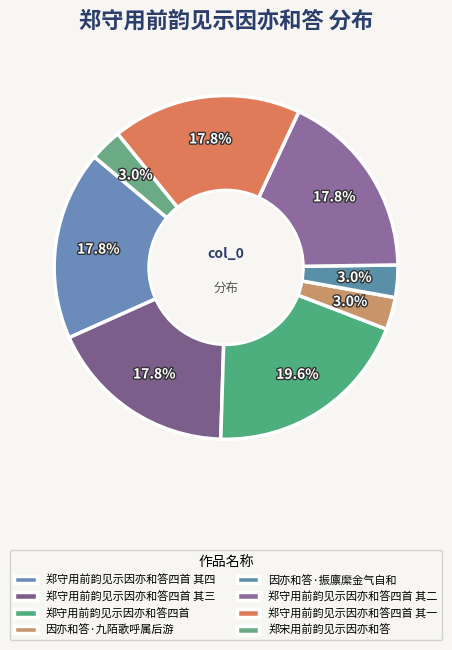

To the nearest percent, what is the difference between the 因亦和答·九陌歌呼属后游 and 郑守用前韵见示因亦和答四首 其二 slice percentages?

15%